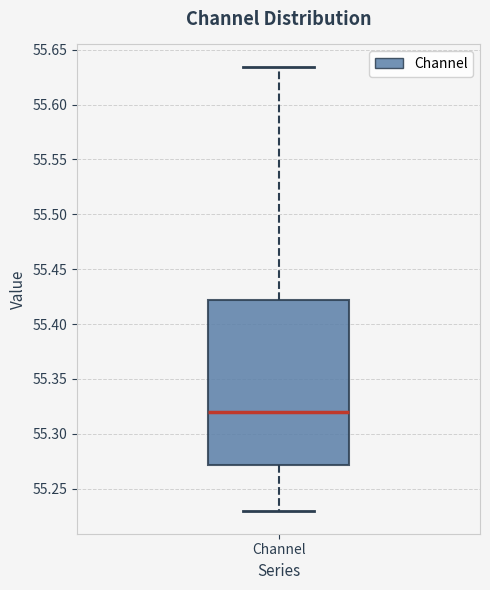

Transcribe this box plot: give where the median line is, the range the box spans, and where the two whiskers end, as read against the y-axis. The values are not printed on the chart, so give them approximately, as read against the axis.

median 55.320, box 55.270 to 55.420, whiskers 55.230 to 55.635